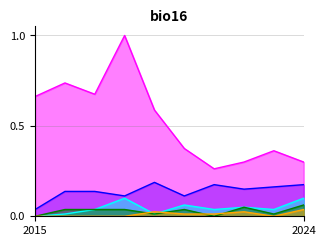

What is the total value across all series at 2023?

0.6